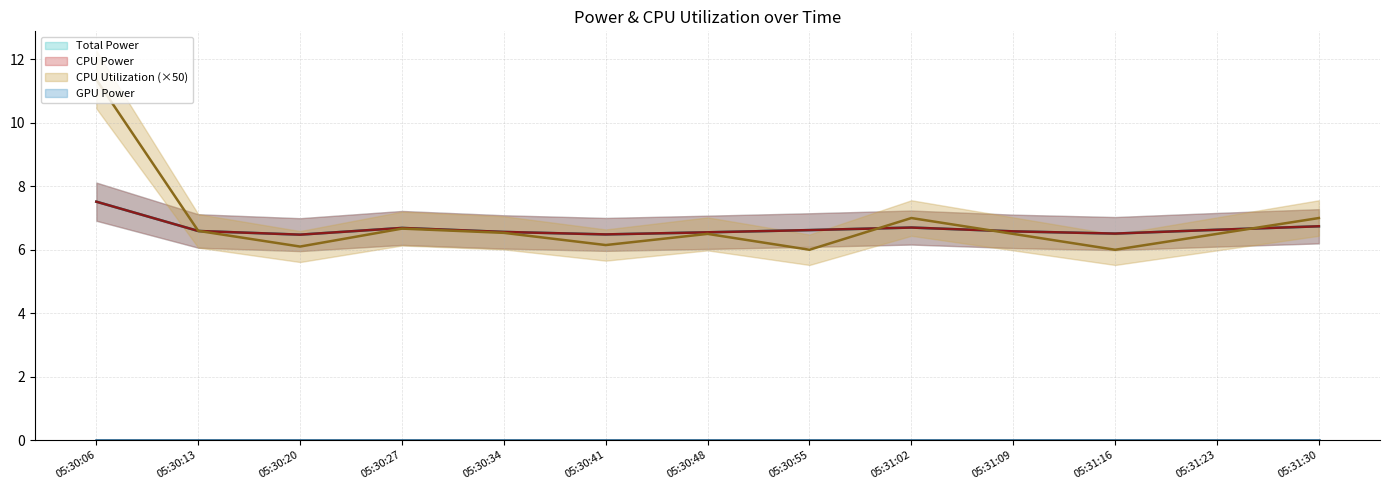

Rank the categories by CPU Utilization value from lowest to highest.

05:30:55, 05:31:16, 05:30:20, 05:30:41, 05:30:48, 05:31:09, 05:31:23, 05:30:34, 05:30:13, 05:30:27, 05:31:02, 05:31:30, 05:30:06